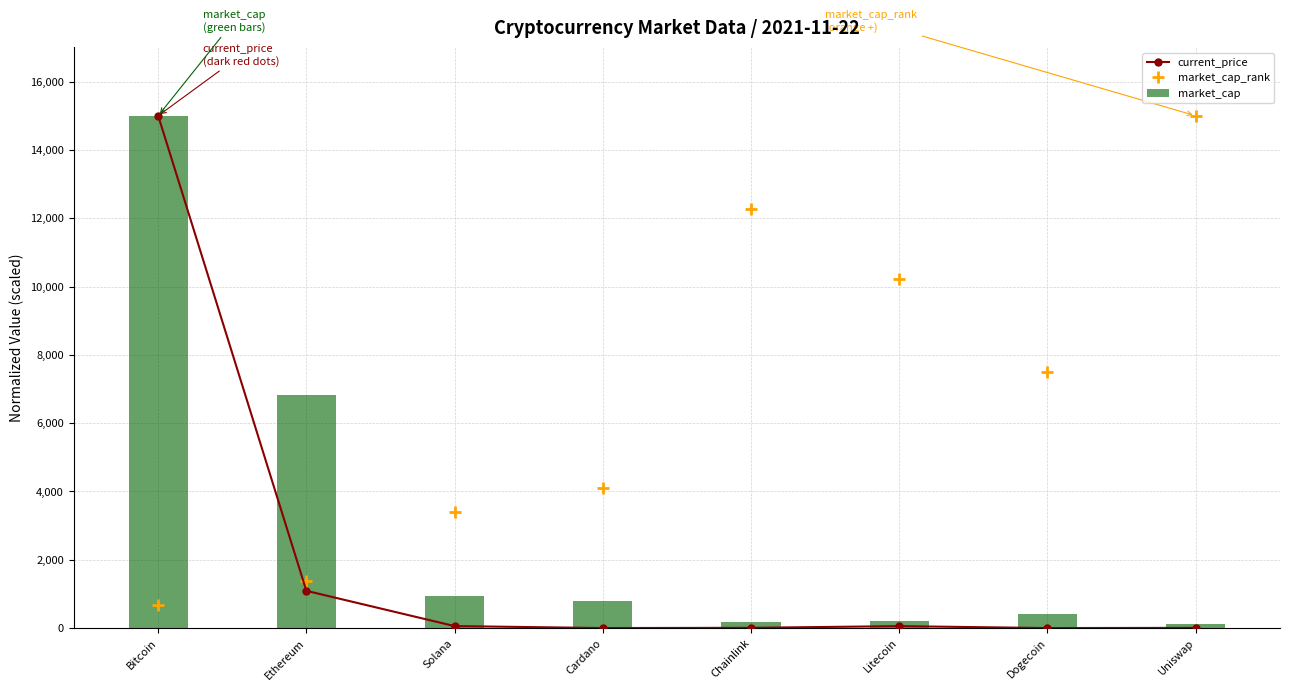

At which label does market_cap_rank first exceed 7500?

Chainlink